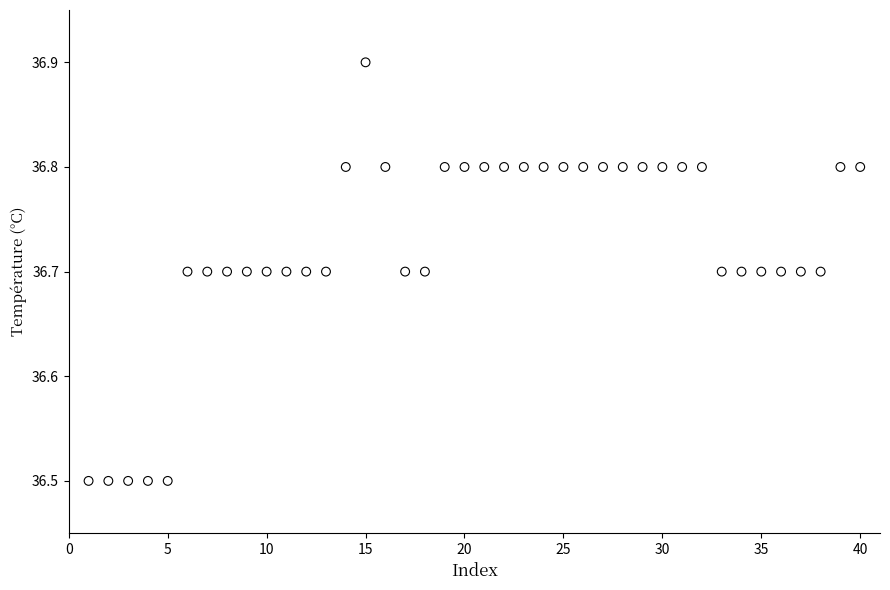

What is the range of X values (max minus min)?

39.0